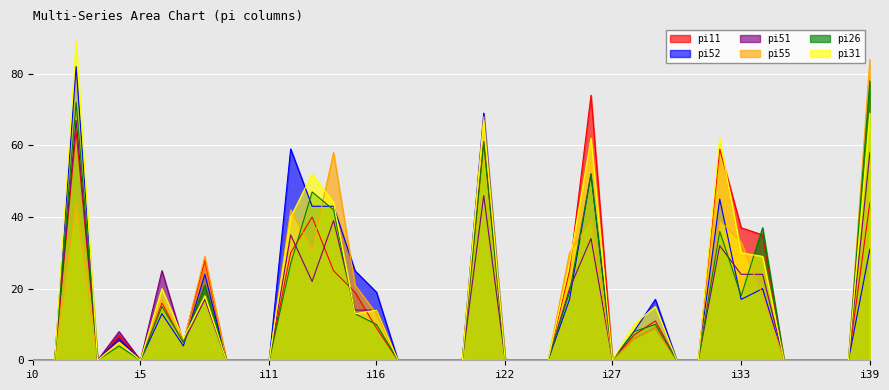

Read the pi51 value at i4.

8